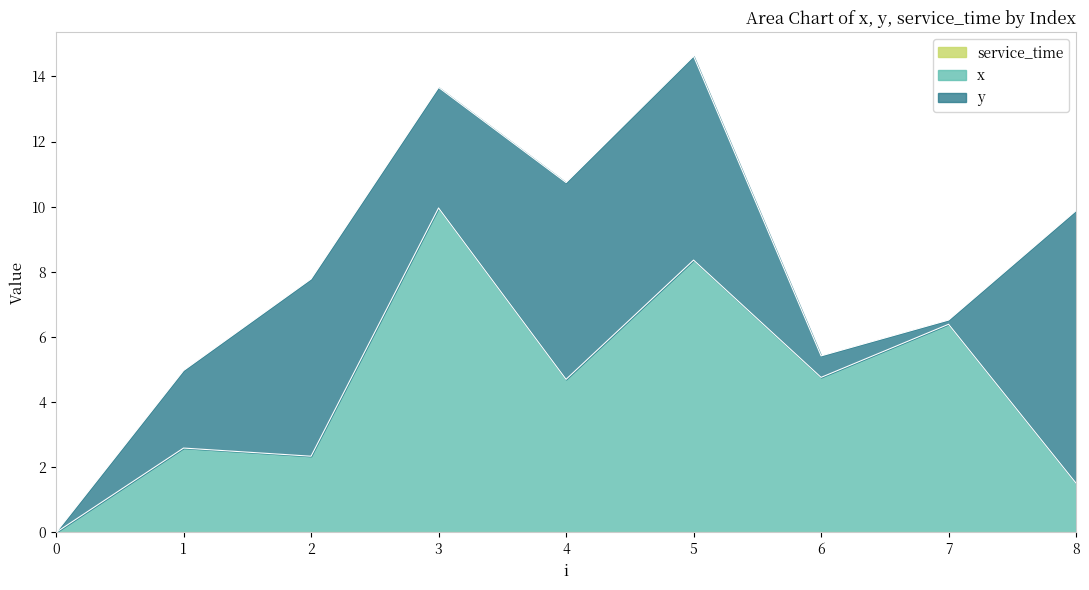

How many lines are shown in the chart?

3